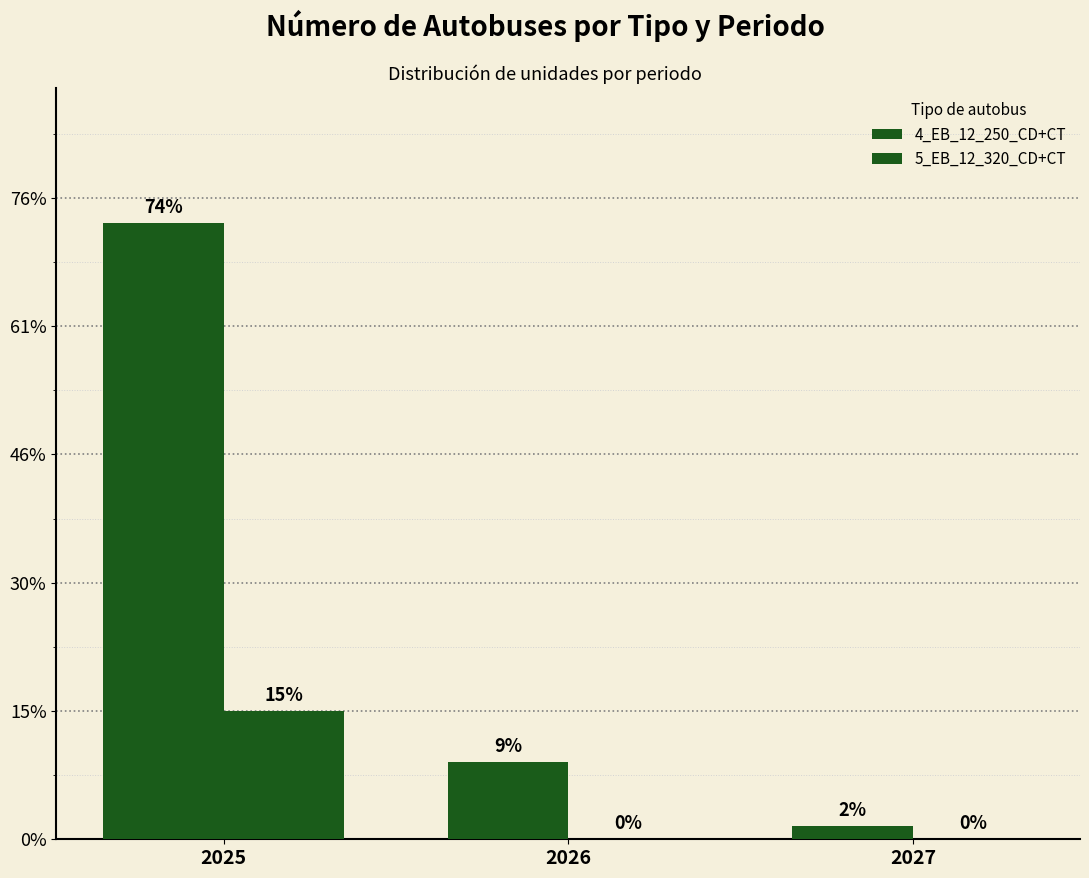

Are the bars horizontal?

No